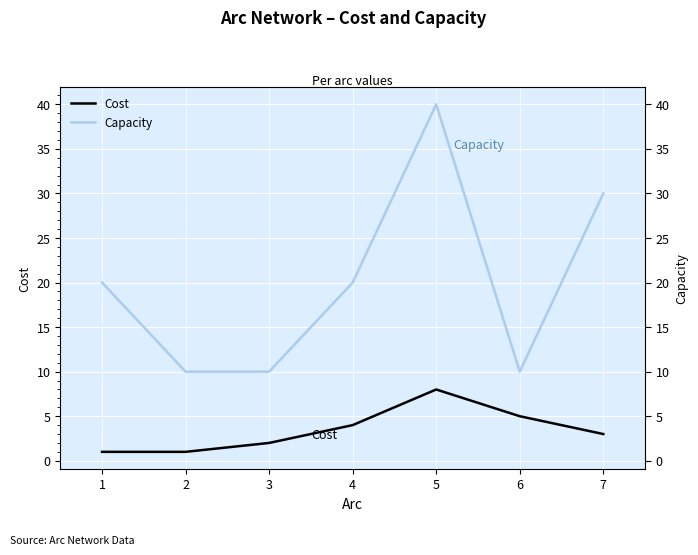

Is it true that Capacity equals 10 at 2?

True